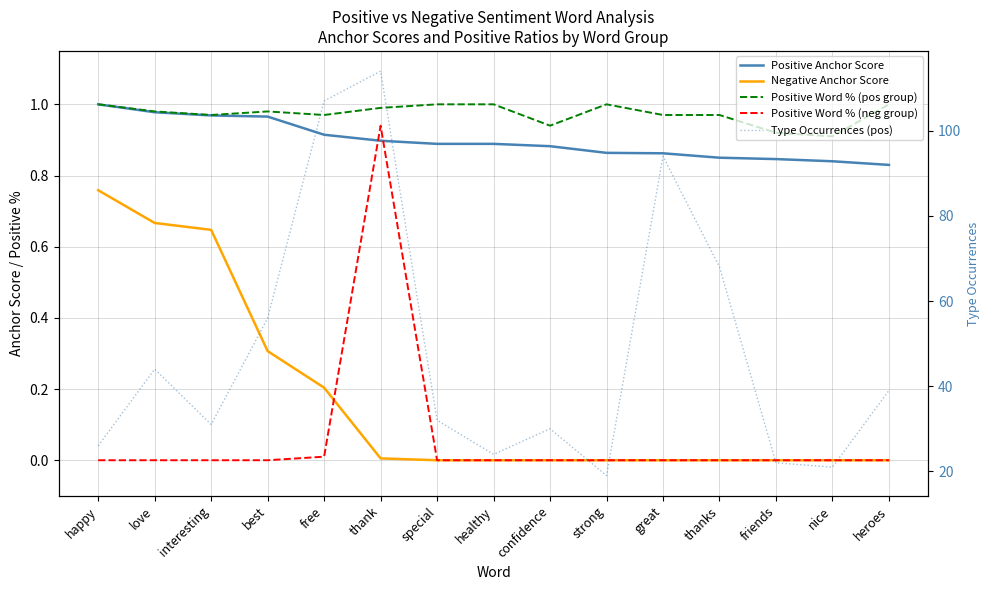

True or false: Positive Word % (neg group) has more than 0 points higher than both neighbors.

True